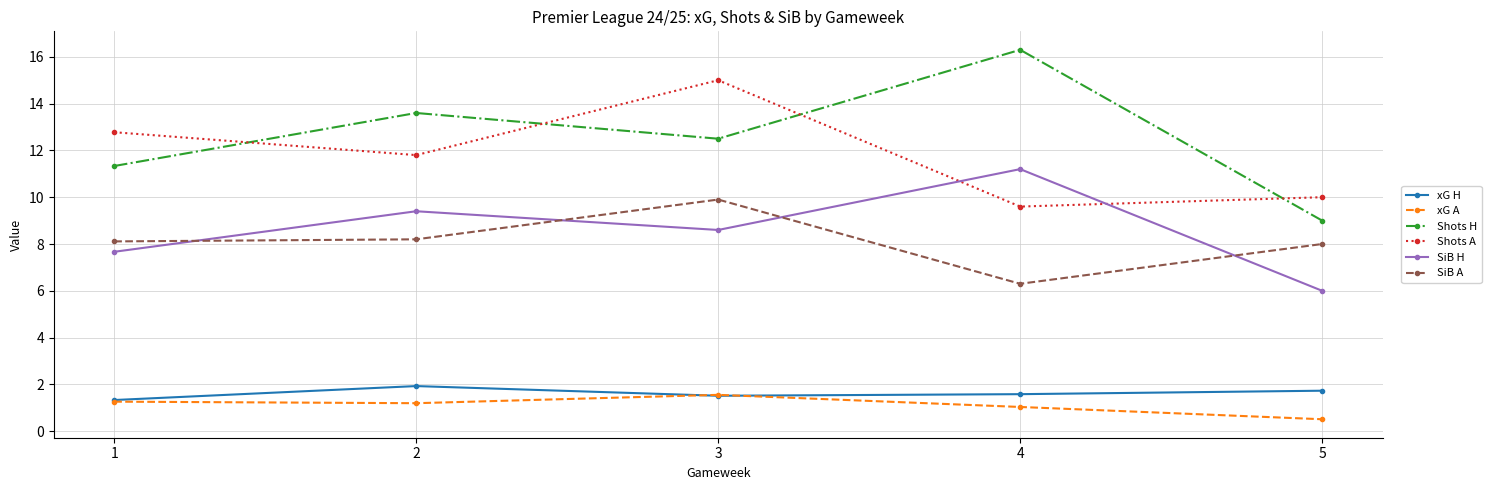

True or false: xG H and SiB H intersect in this chart.

False